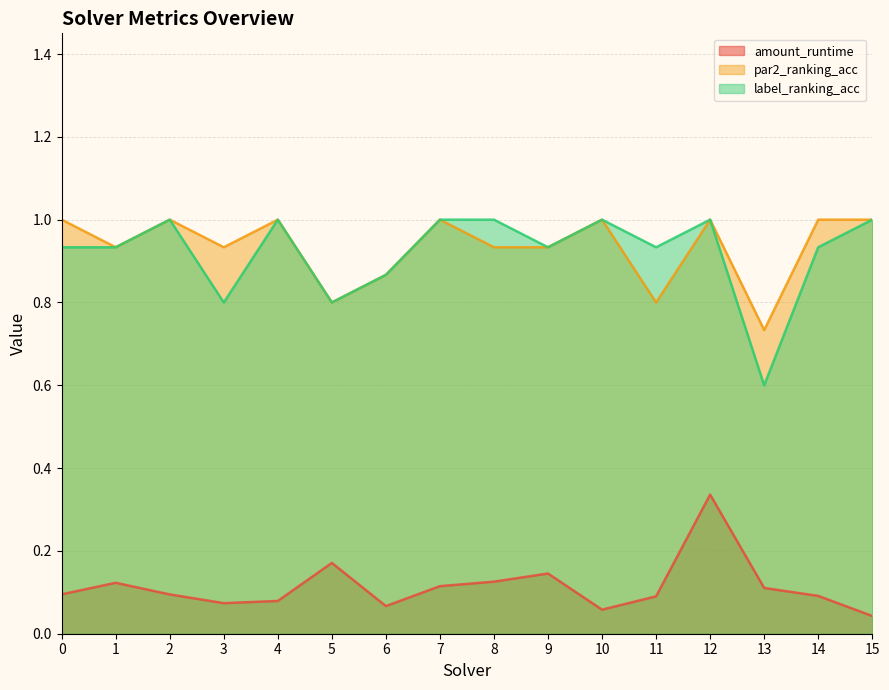

What is the total value across all series at 5?

1.8